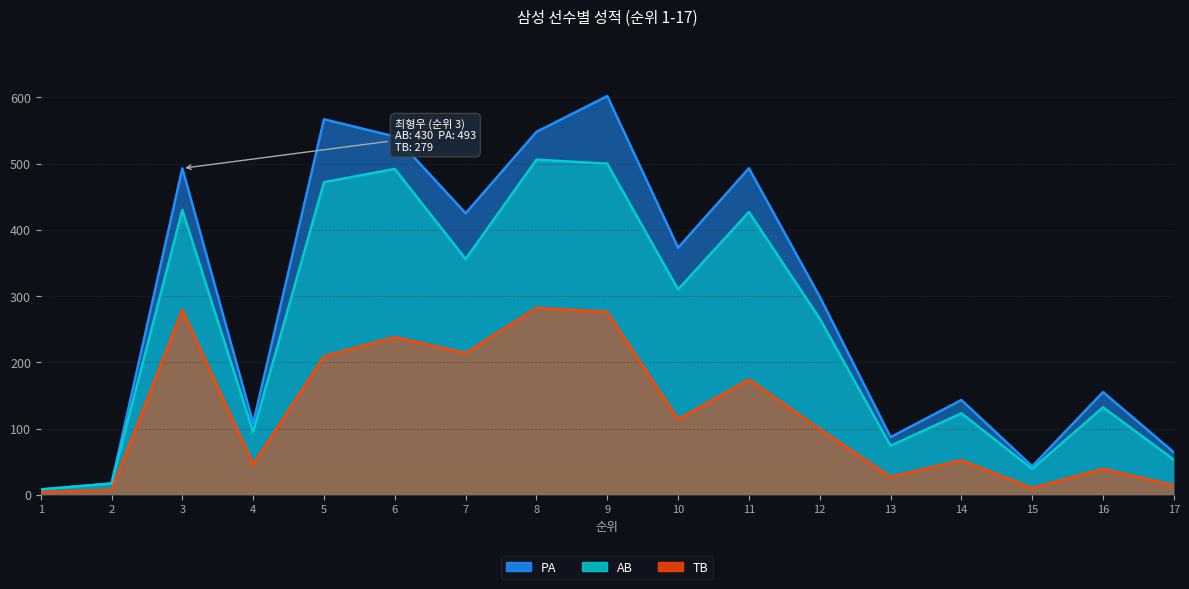

What is the sum of all PA values?

4966